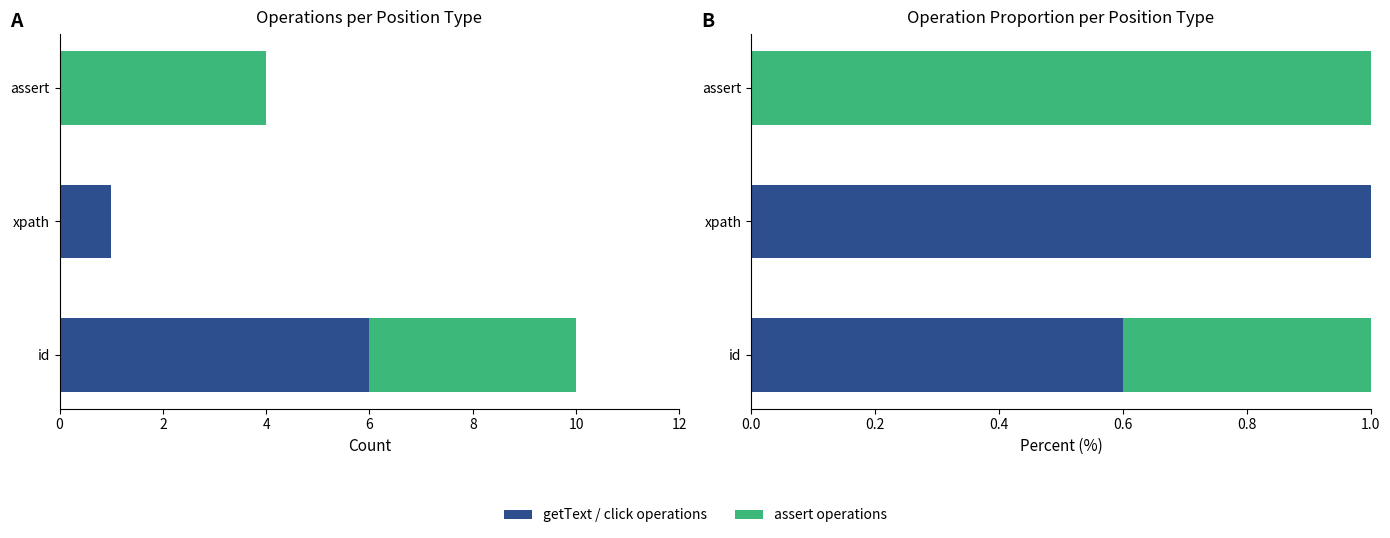

What is the difference between the maximum and minimum values in the assert operations series?

1.0